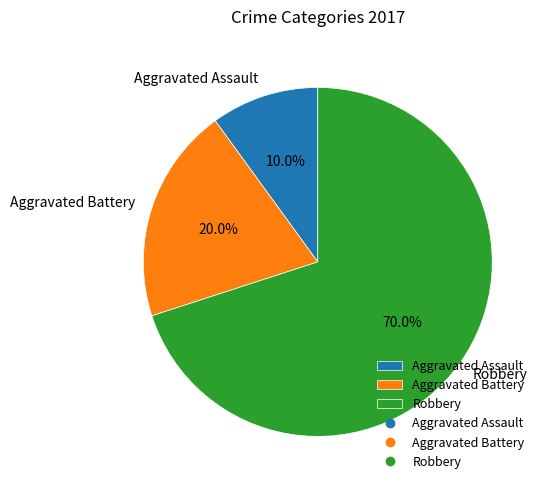

Which has a higher value, Aggravated Battery or Robbery?

Robbery